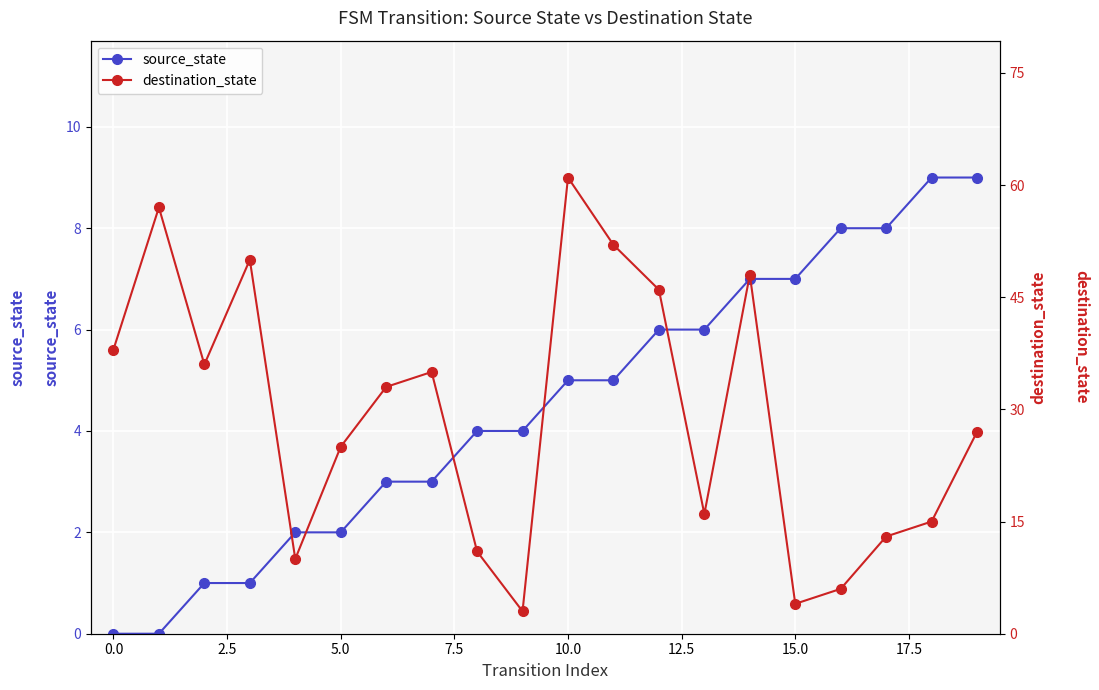

Which series has the largest total across all categories?

destination_state